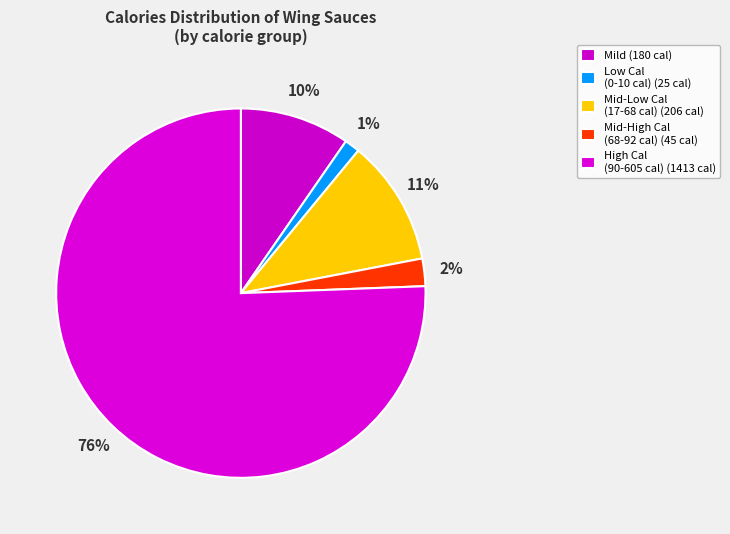

Count the number of slices in the pie.

5